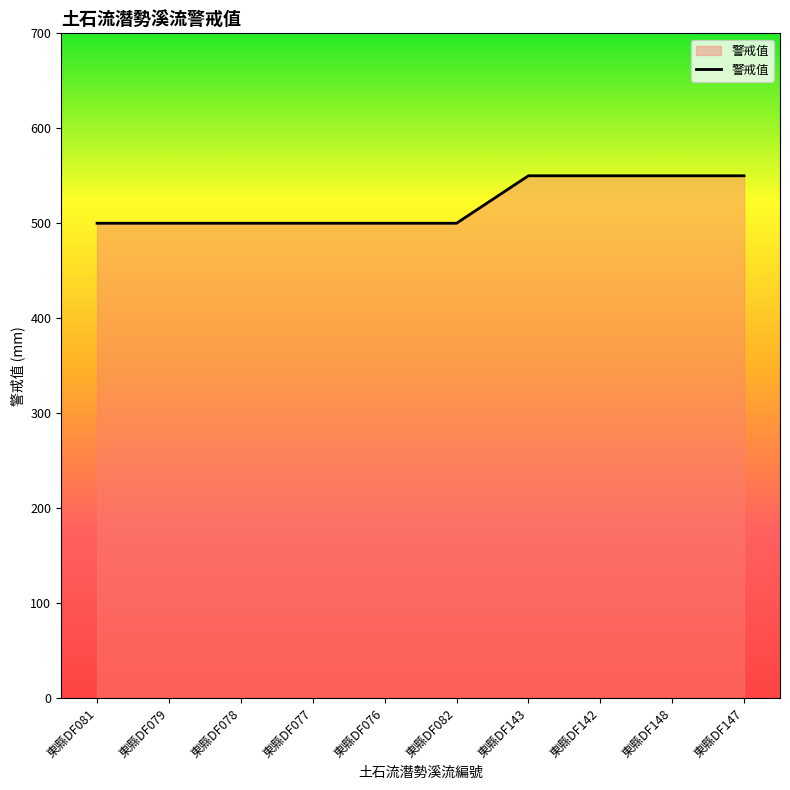

What is the minimum value shown in the chart?

500